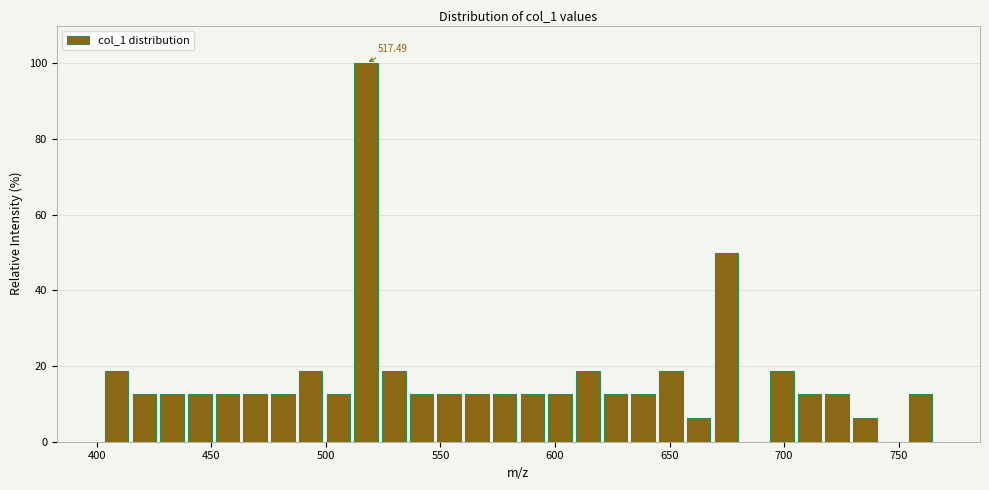

Read against the x-axis, roughly where is the centre of the tallest bar?

515